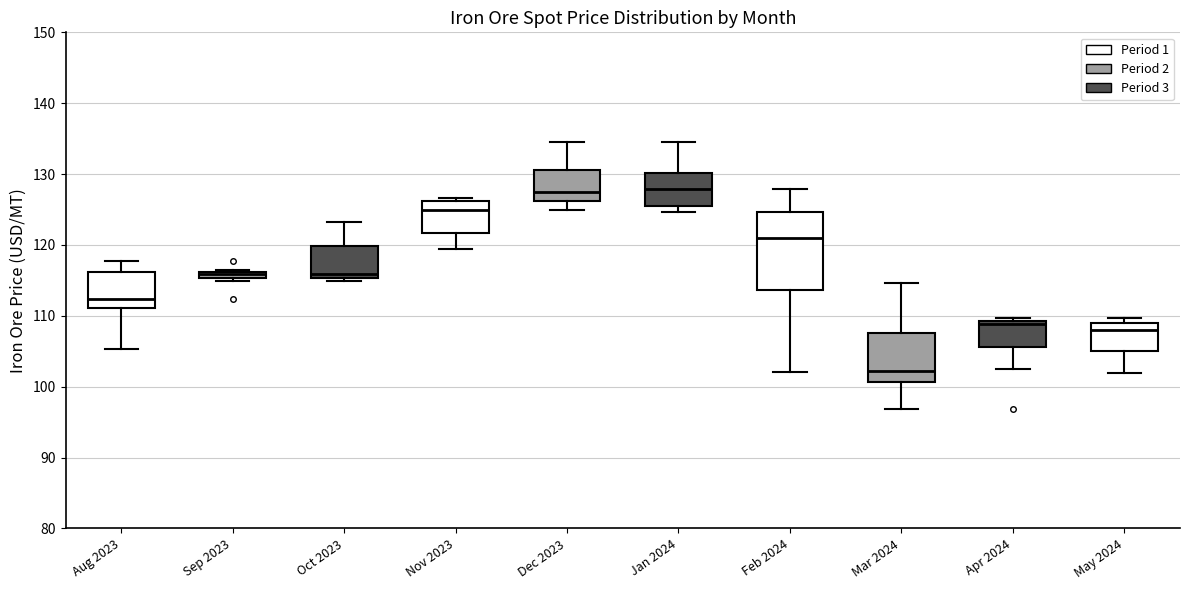

Which box is the tallest, from its lower edge to its upper edge?

Feb 2024